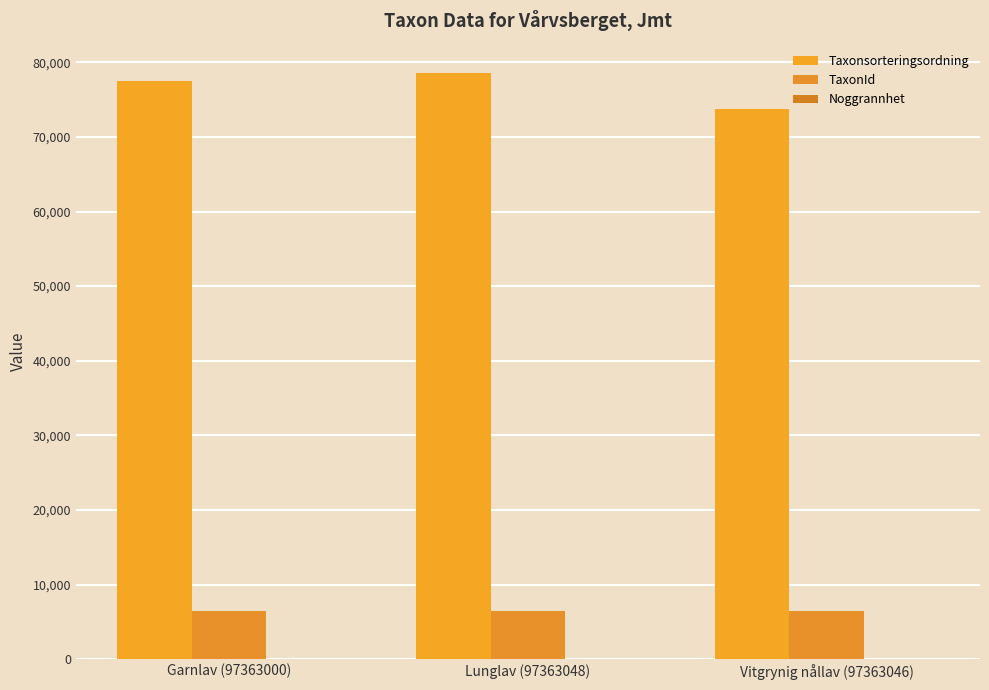

What is the sum of all TaxonId values?

19323